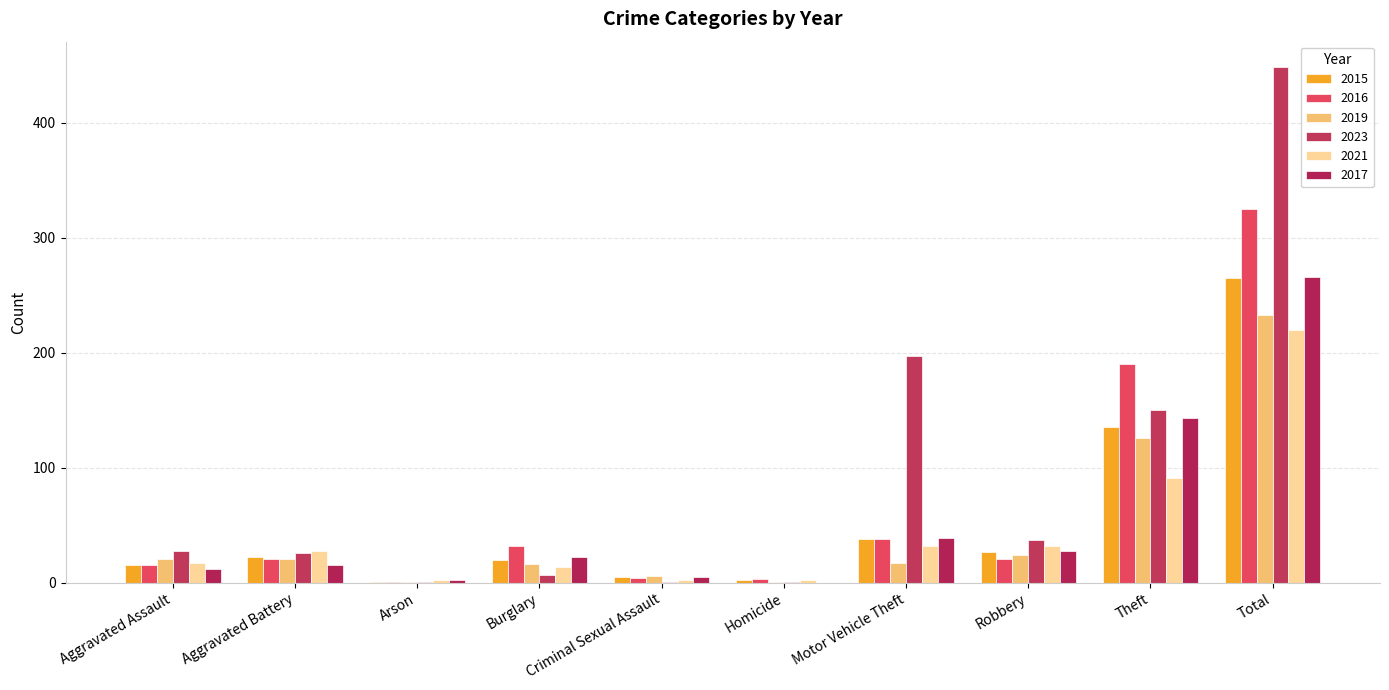

What is the maximum value for 2023?

448